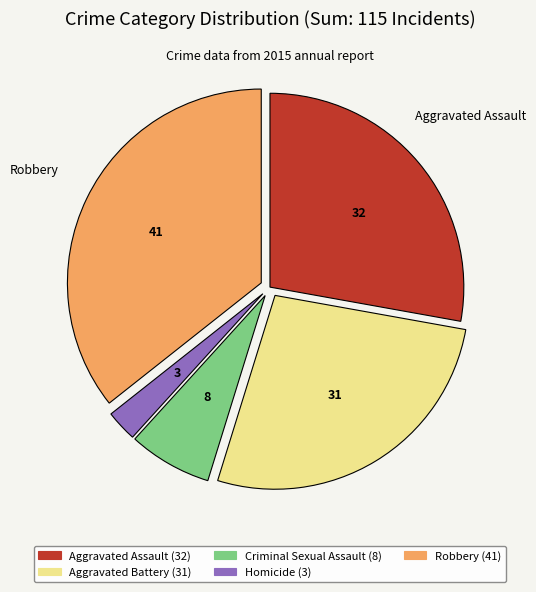

Do Aggravated Assault and Aggravated Battery together represent more than half of the pie?

Yes